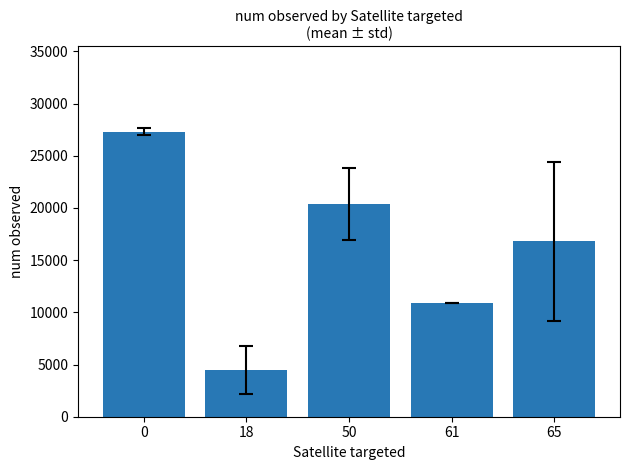

Where is the data nearest to the value 15900?

65